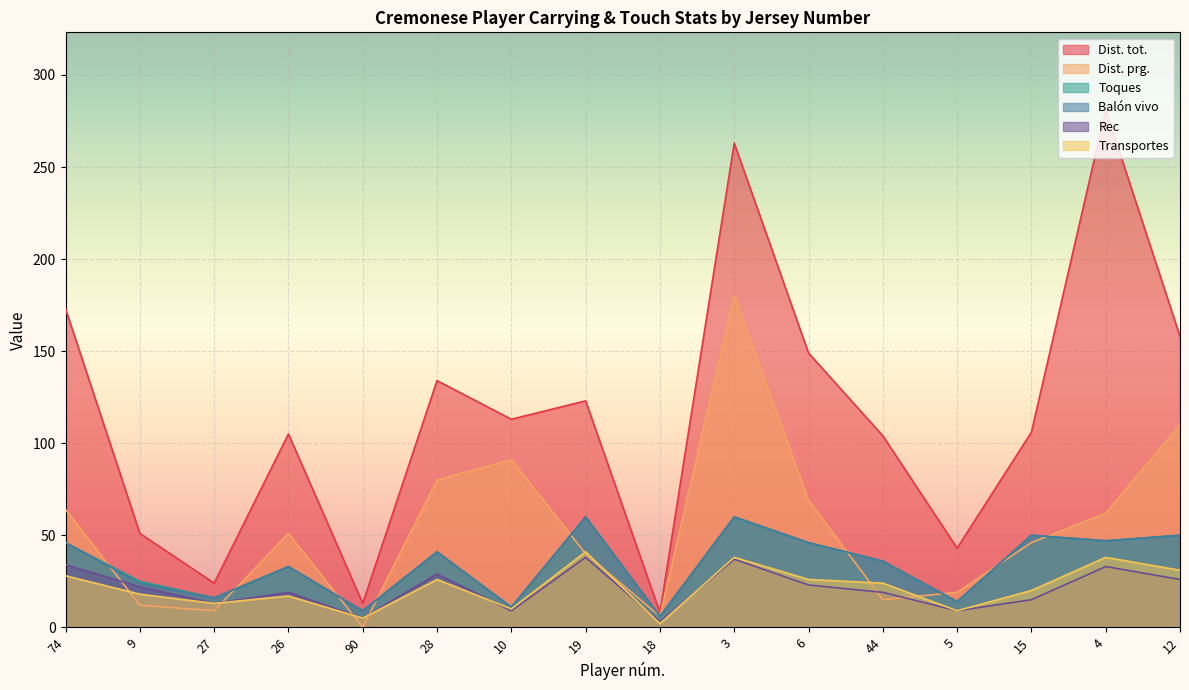

Reading left to right, transcribe all the data shown in this chart.

Dist. tot.: 173	51	24	105	13	134	113	123	8	263	149	104	43	106	281	158
Dist. prg.: 64	12	9	51	0	80	91	40	6	180	69	15	19	46	62	110
Toques: 46	25	16	33	9	41	11	60	6	60	46	36	14	50	47	50
Balón vivo: 46	24	16	33	9	41	11	60	6	60	46	36	14	50	47	50
Rec: 34	22	13	19	5	29	9	38	3	37	23	19	9	15	33	26
Transportes: 28	18	13	17	5	26	10	41	2	38	26	24	9	20	38	31